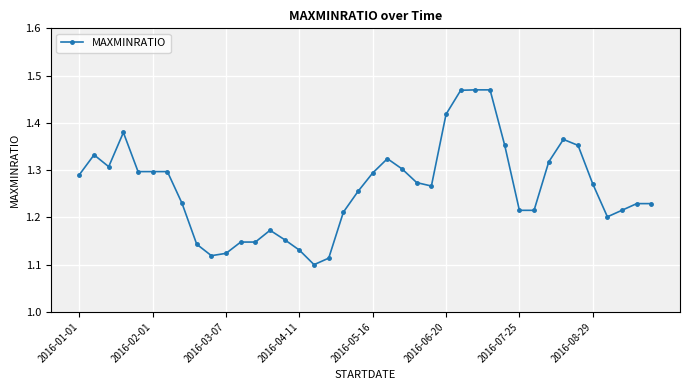

How many values are between 1 and 2?

40